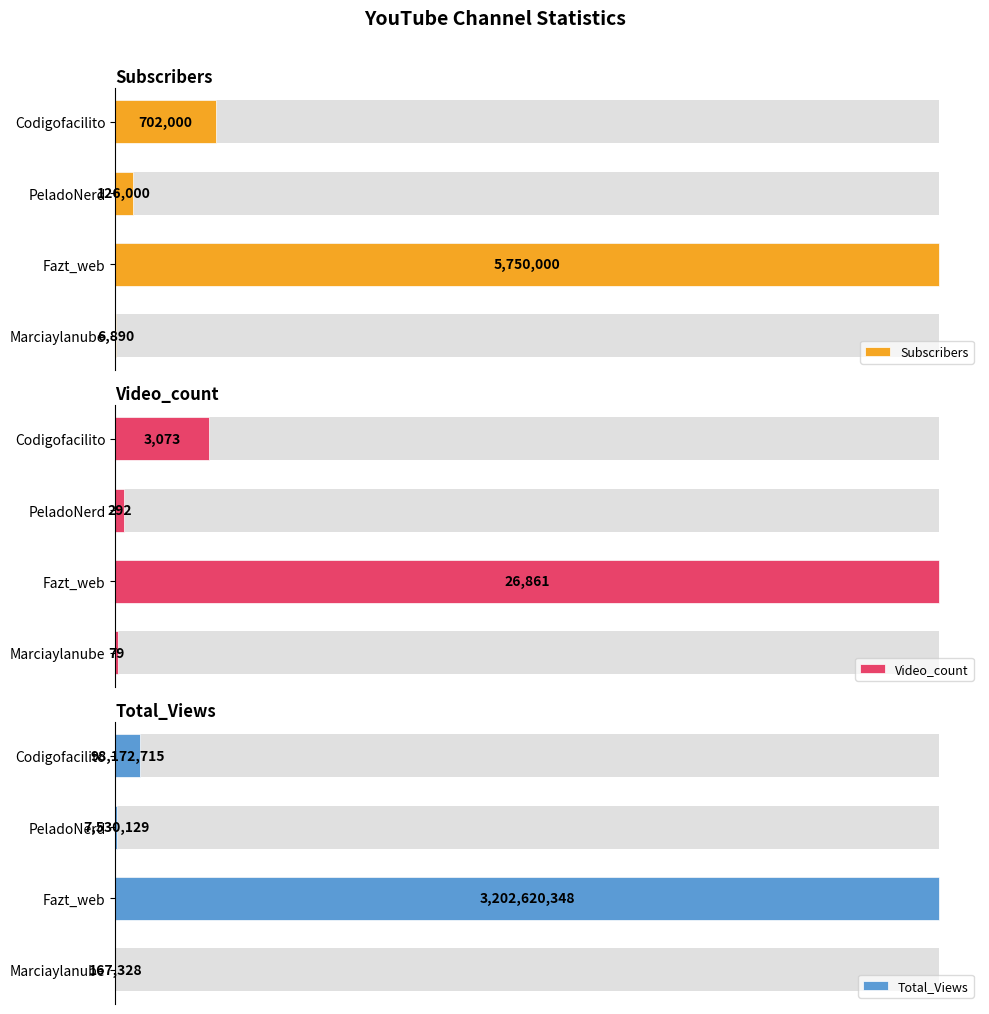

Reading left to right, list all the values displayed in this chart.

Subscribers: 6890	5750000	126000	702000
Video_count: 79	26861	292	3073
Total_Views: 167328	3202620348	7530129	98172715